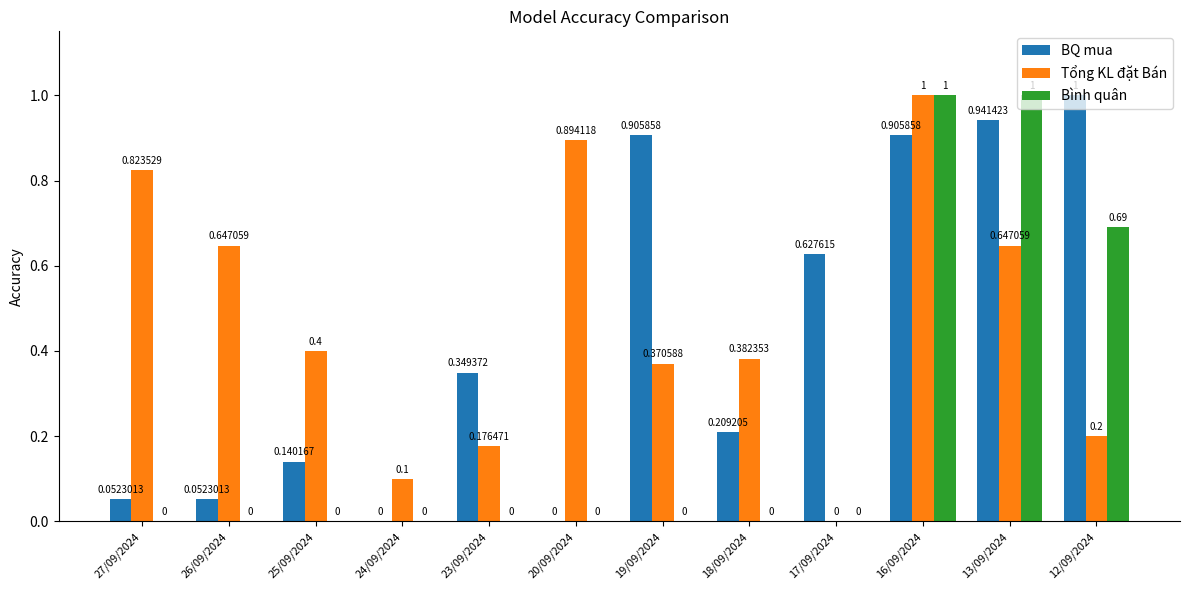

What are all the series names shown in the legend?

BQ mua, Tổng KL đặt Bán, Bình quân